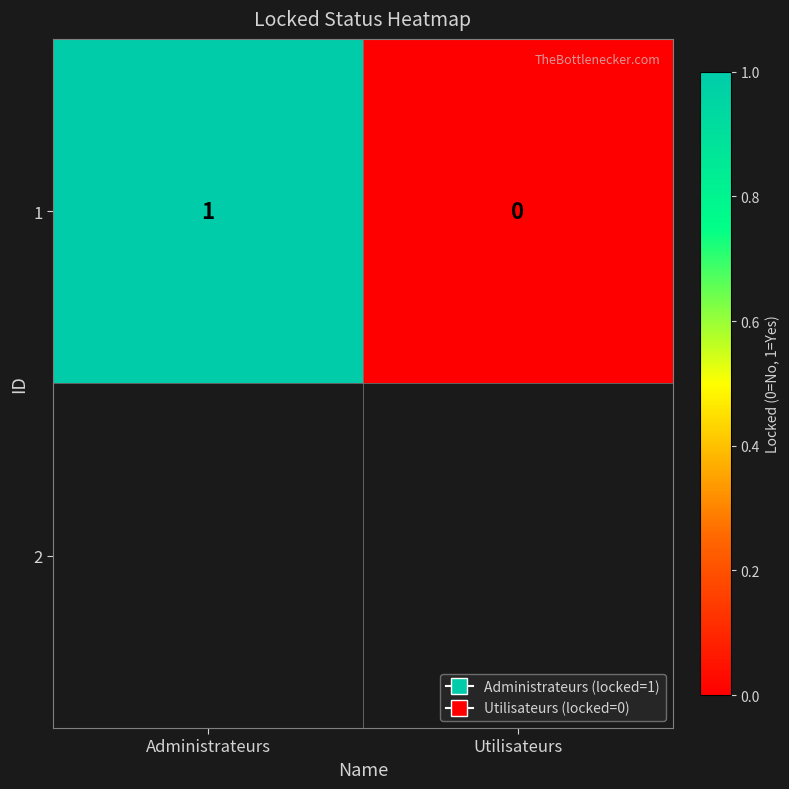

Between Administrateurs and Utilisateurs, which is larger?

Administrateurs